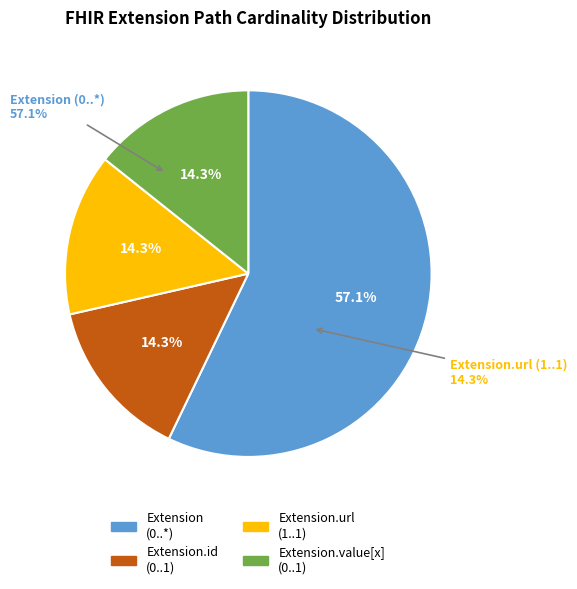

Does any single category account for the majority?

No